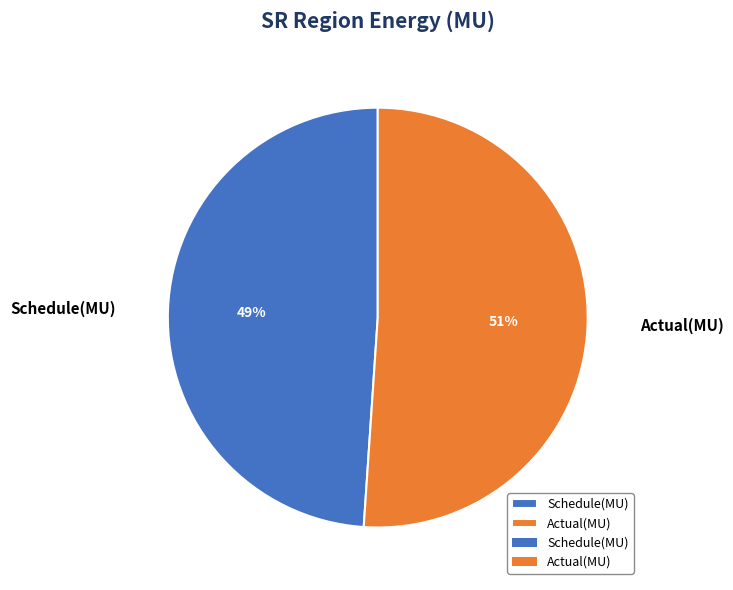

Do Schedule(MU) and Actual(MU) together represent more than half of the pie?

Yes